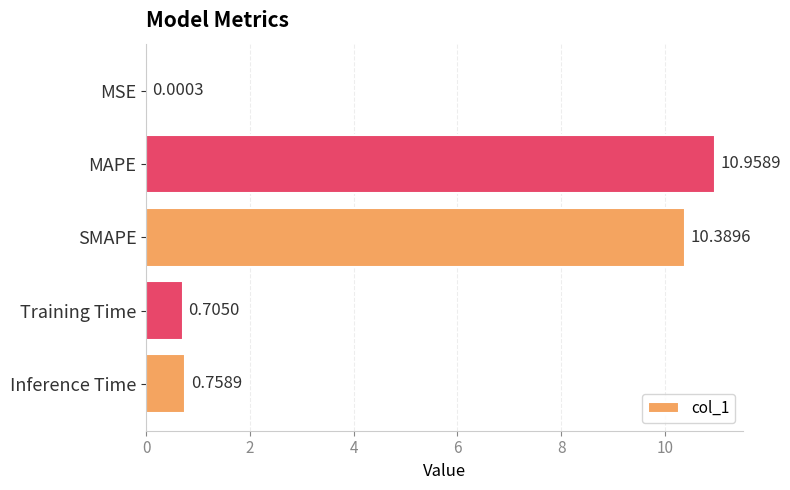

What is the change in value from MSE to Training Time?

+0.7